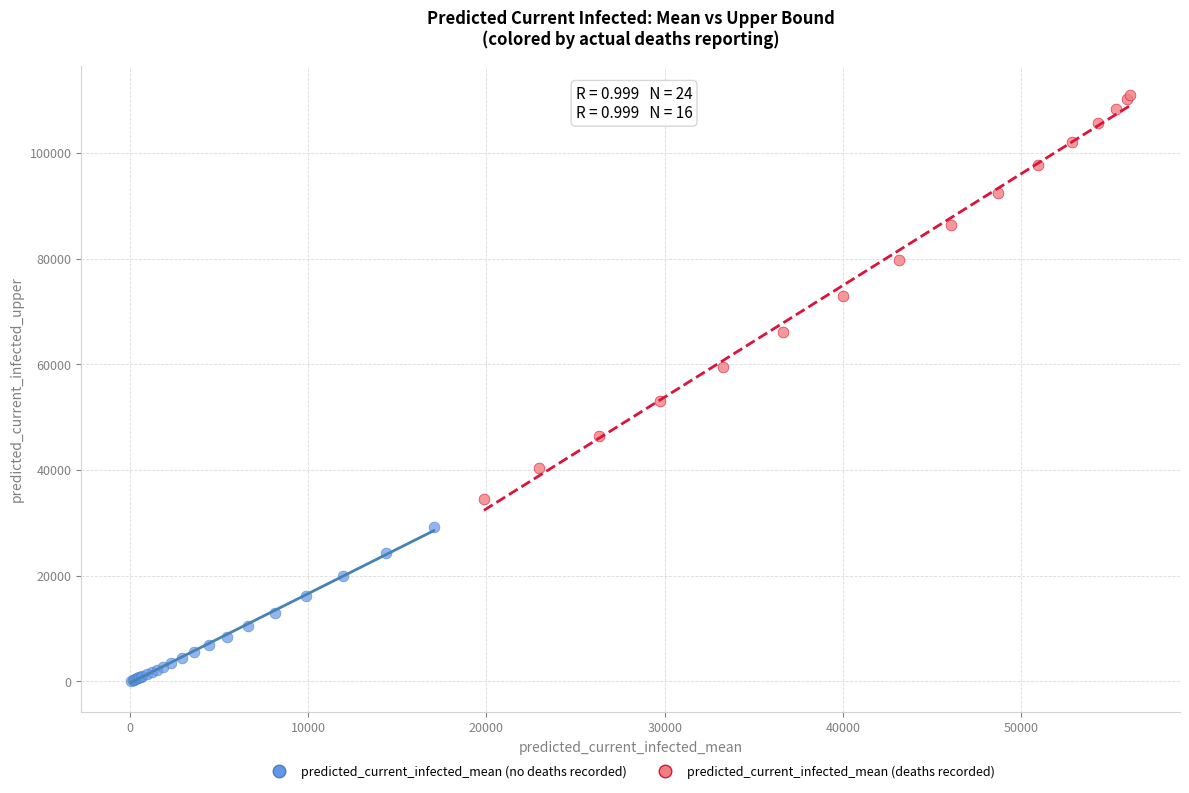

Which series has the widest spread of Y values?

predicted_current_infected_mean (deaths recorded)